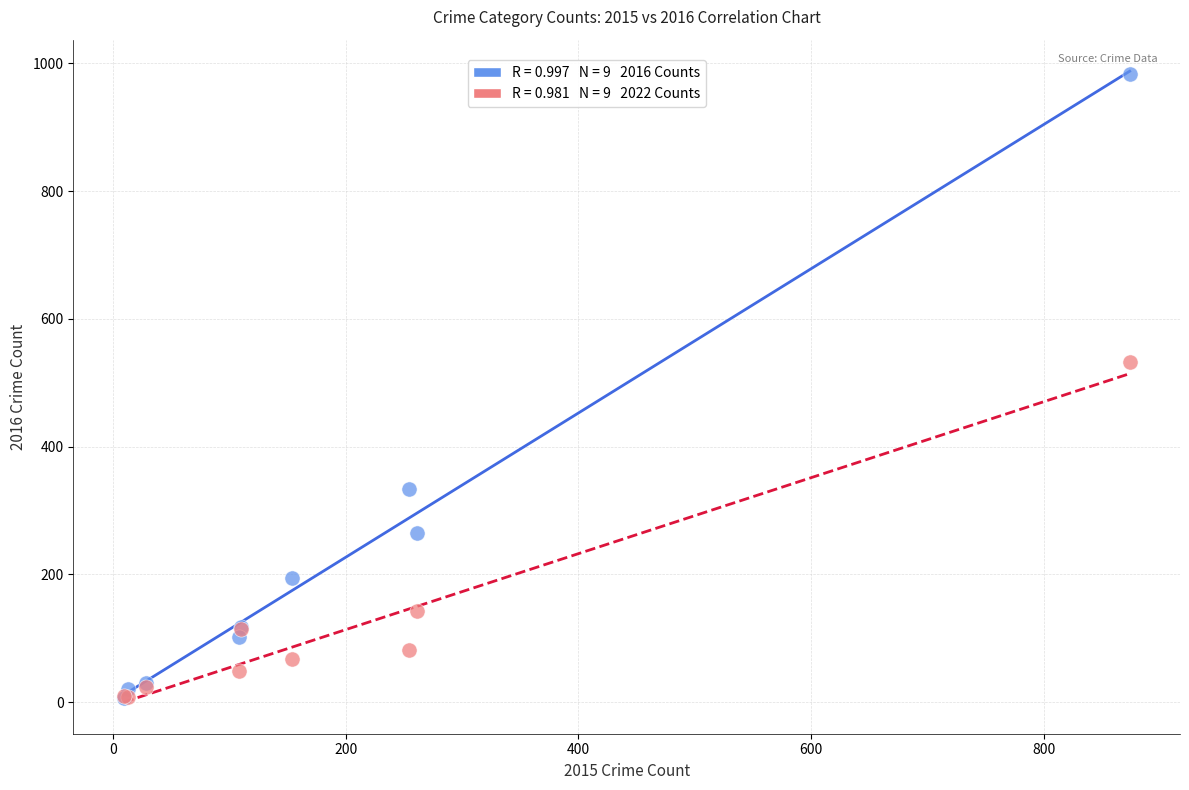

Across all series, what Y value is closest to 495?

532